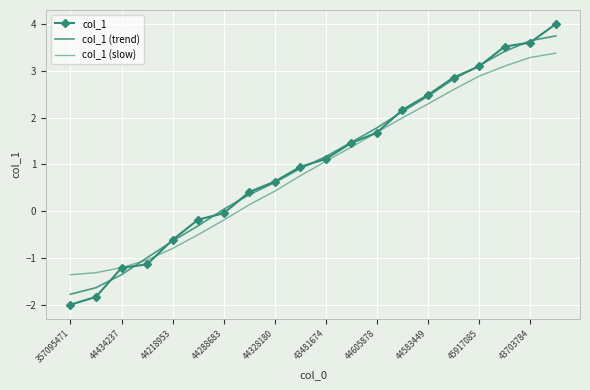

Is this an area chart (filled region under the line)?

No